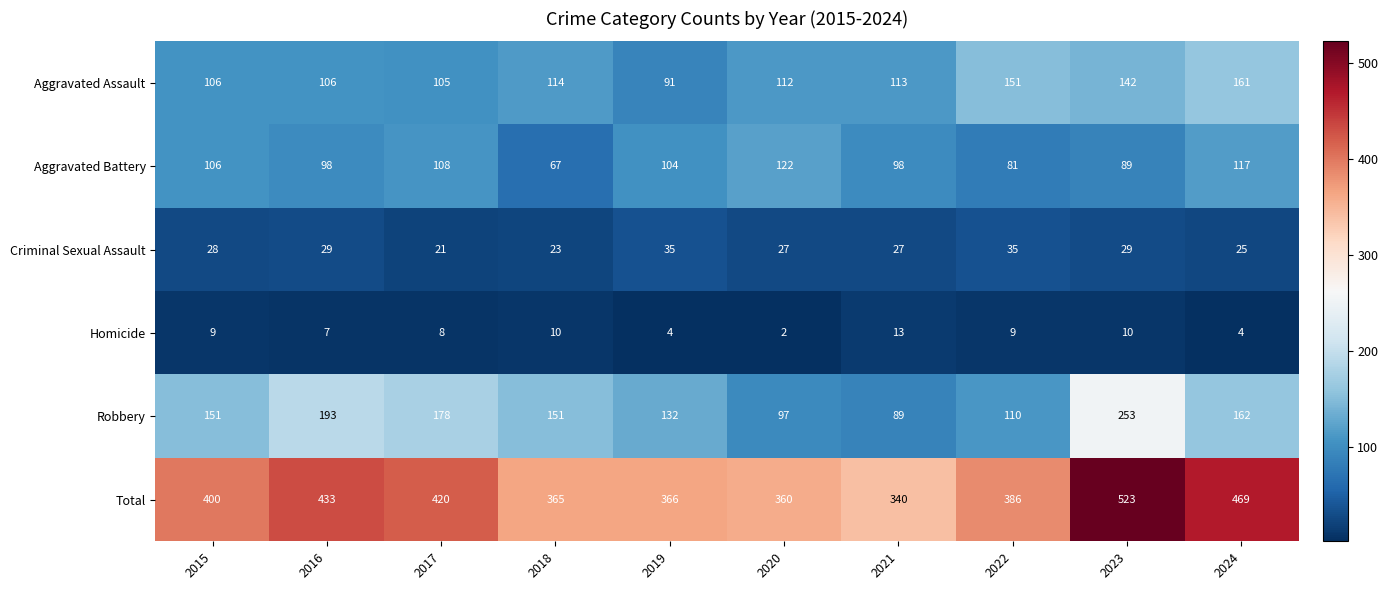

Rank the series by their maximum value, from highest to lowest.

Total, Robbery, Aggravated Assault, Aggravated Battery, Criminal Sexual Assault, Homicide